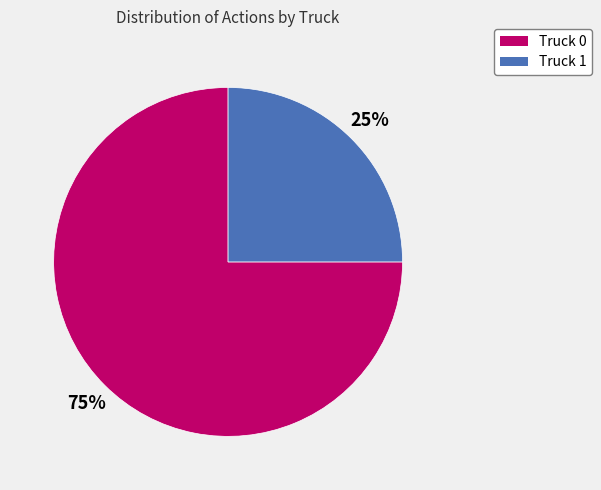

To the nearest percent, what is the difference between the Truck 1 and Truck 0 slice percentages?

50%